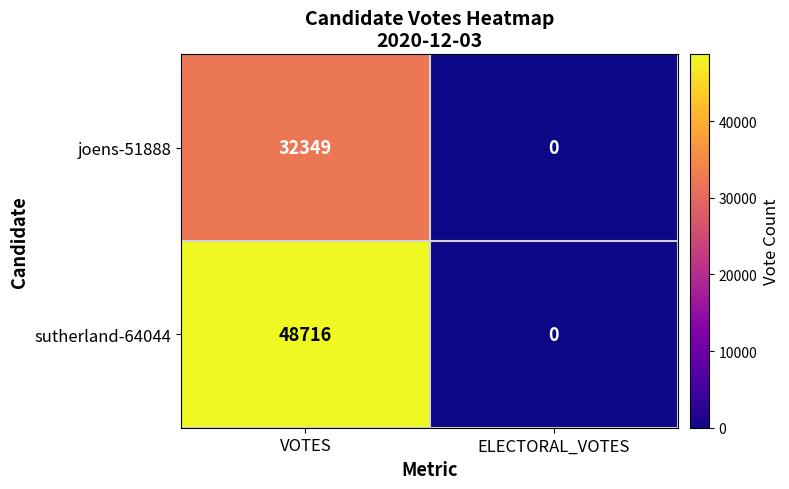

The value of sutherland-64044 at ELECTORAL_VOTES is 0. True or false?

True